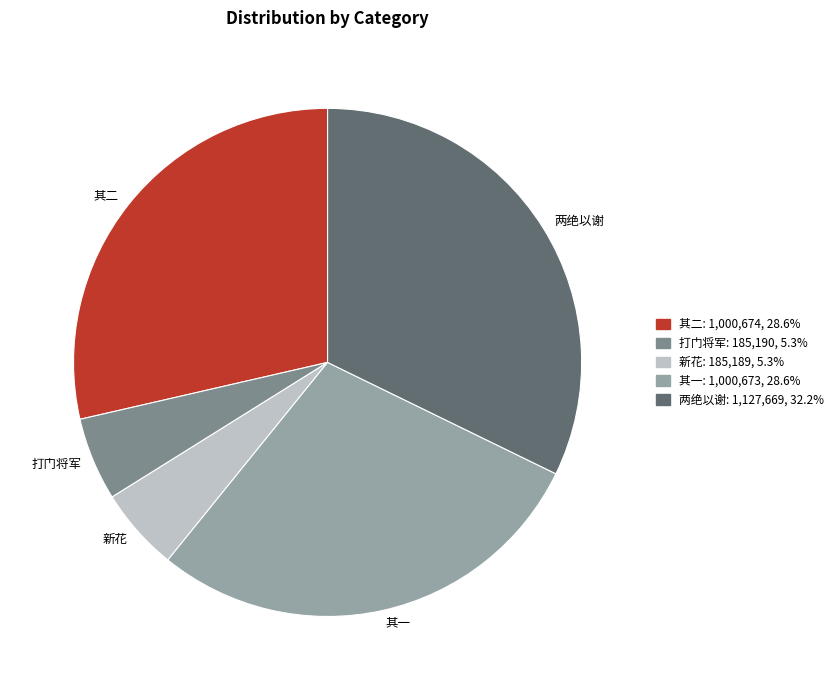

Does any single category account for the majority?

No